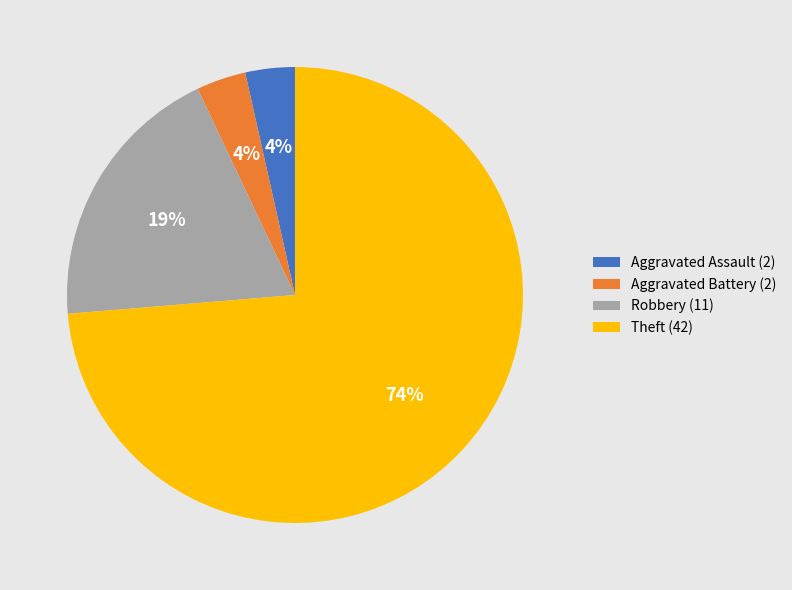

Is it true that Theft is 74% of the pie?

True